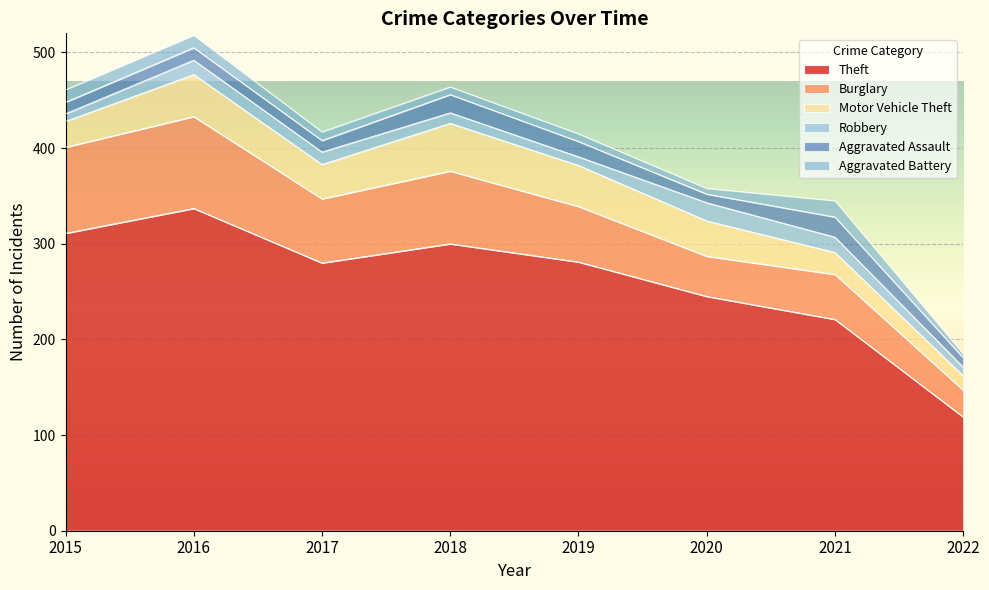

Which series has the largest range (max minus min)?

Theft